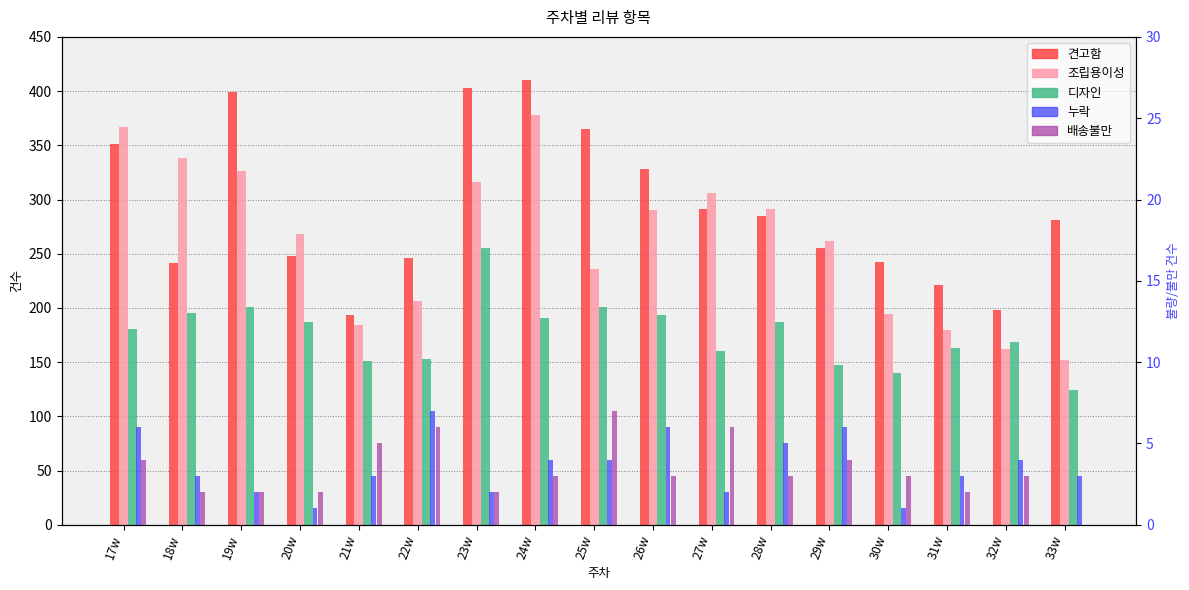

What position from the left is 31w?

15